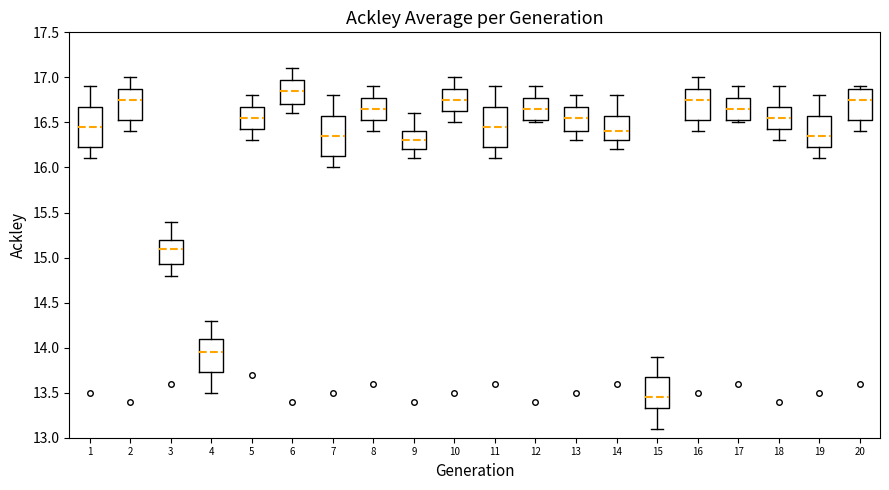

Reading left to right, transcribe this box plot: for each box, give where its median line is, the range the box spans, and where its two whiskers end, as read against the y-axis. The values are not printed on the chart, so give them approximately, as read against the axis.

1: median 16.45, box 16.25 to 16.70, whiskers 16.10 to 16.90
2: median 16.75, box 16.55 to 16.90, whiskers 16.40 to 17.00
3: median 15.10, box 14.95 to 15.20, whiskers 14.80 to 15.40
4: median 13.95, box 13.75 to 14.10, whiskers 13.50 to 14.30
5: median 16.55, box 16.45 to 16.70, whiskers 16.30 to 16.80
6: median 16.85, box 16.70 to 17.00, whiskers 16.60 to 17.10
7: median 16.35, box 16.15 to 16.60, whiskers 16.00 to 16.80
8: median 16.65, box 16.55 to 16.80, whiskers 16.40 to 16.90
9: median 16.30, box 16.20 to 16.40, whiskers 16.10 to 16.60
10: median 16.75, box 16.65 to 16.90, whiskers 16.50 to 17.00
11: median 16.45, box 16.25 to 16.70, whiskers 16.10 to 16.90
12: median 16.65, box 16.55 to 16.80, whiskers 16.50 to 16.90
13: median 16.55, box 16.40 to 16.70, whiskers 16.30 to 16.80
14: median 16.40, box 16.30 to 16.60, whiskers 16.20 to 16.80
15: median 13.45, box 13.35 to 13.70, whiskers 13.10 to 13.90
16: median 16.75, box 16.55 to 16.90, whiskers 16.40 to 17.00
17: median 16.65, box 16.55 to 16.80, whiskers 16.50 to 16.90
18: median 16.55, box 16.45 to 16.70, whiskers 16.30 to 16.90
19: median 16.35, box 16.25 to 16.60, whiskers 16.10 to 16.80
20: median 16.75, box 16.55 to 16.90, whiskers 16.40 to 16.90 (just above the box's upper edge)